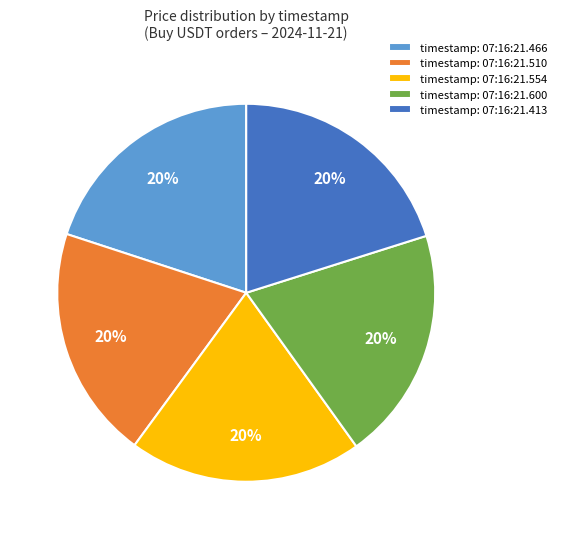

Combined, do timestamp: 07:16:21.413 and timestamp: 07:16:21.466 account for over 50%?

No